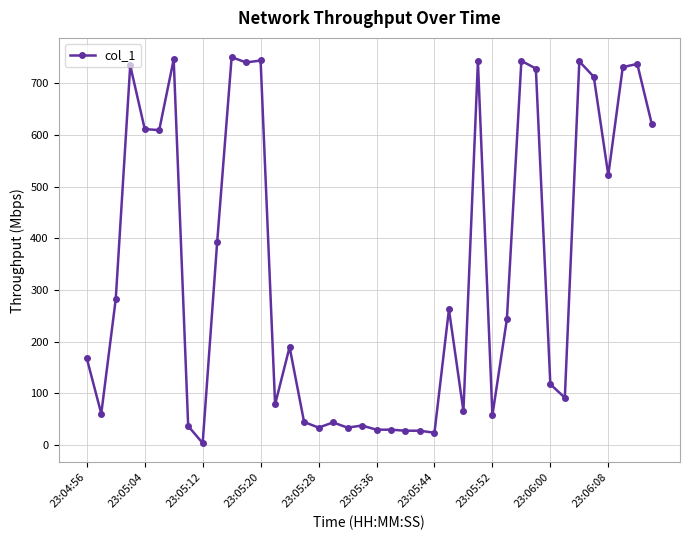

What is the value of the 18th point from the left?

44.0